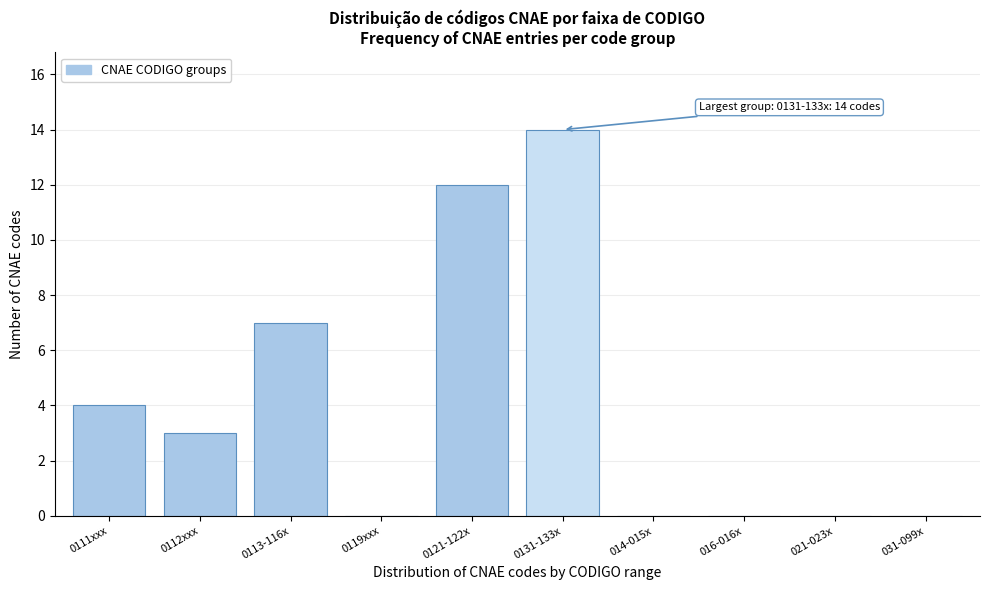

Reading left to right, list all the values displayed in this chart.

0111xxx=4	0112xxx=3	0113-116x=7	0119xxx=0	0121-122x=12	0131-133x=14	014-015x=0	016-016x=0	021-023x=0	031-099x=0